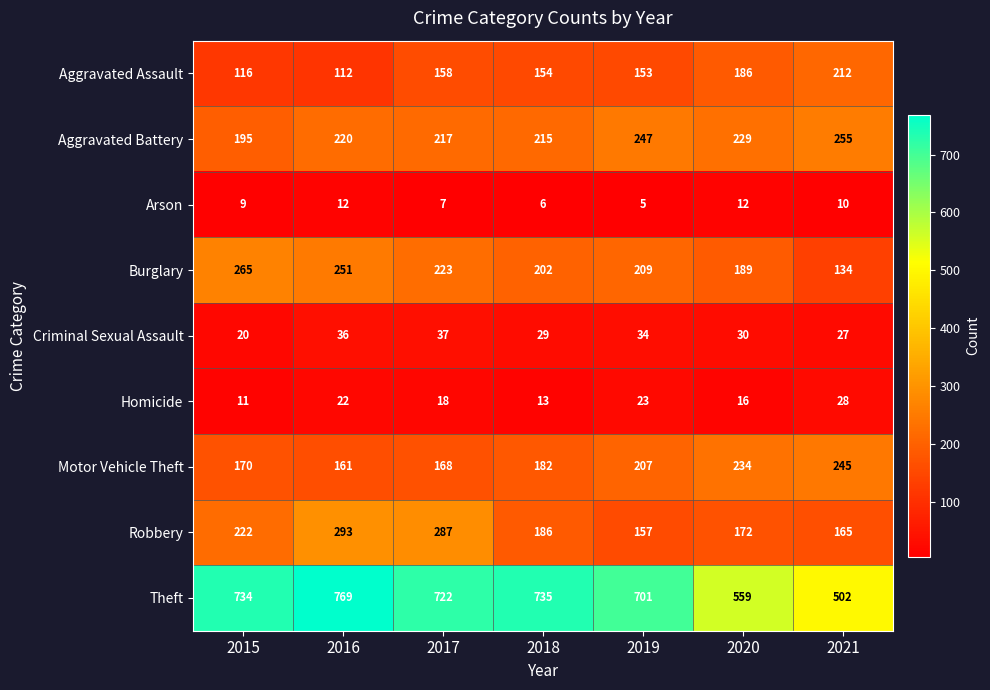

At which label is Aggravated Battery closest to 225?

2020